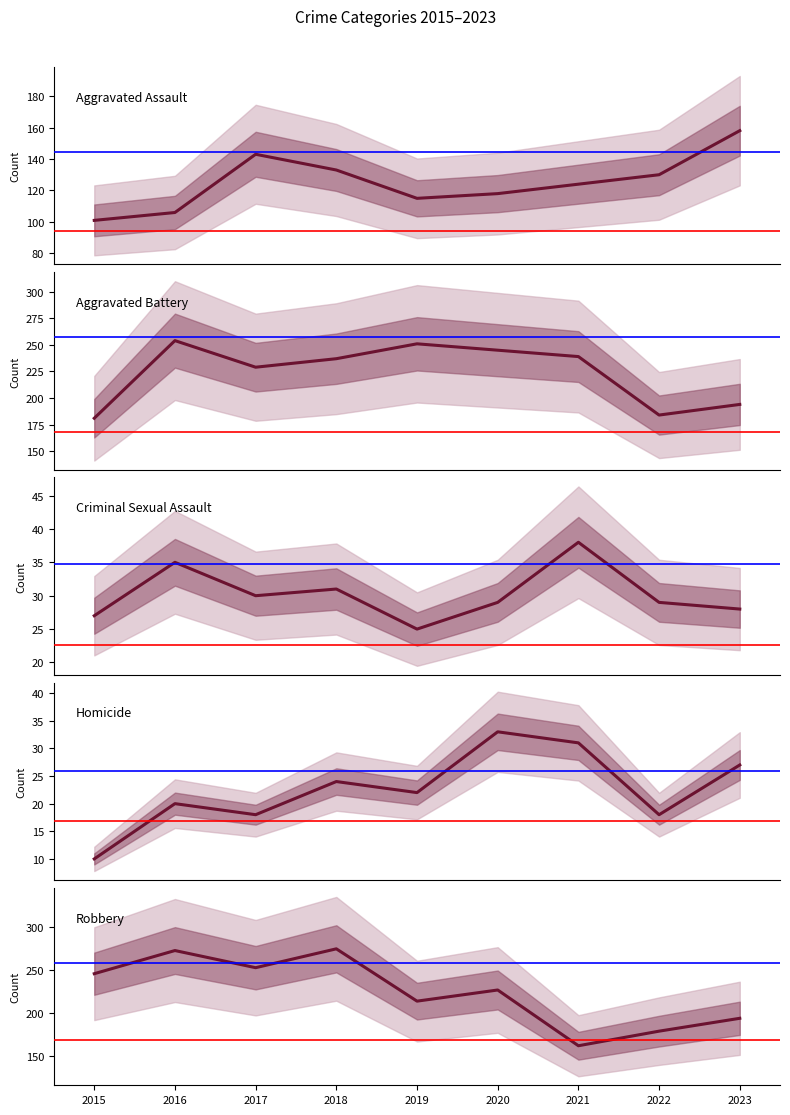

What is the total value across all series at 2020?

652